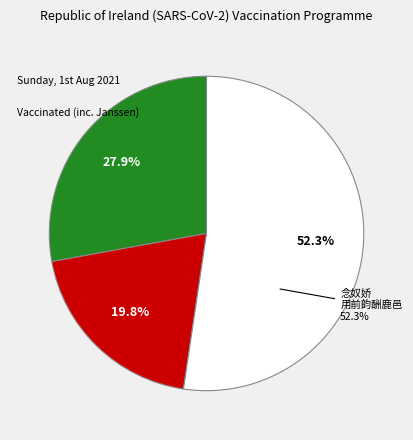

Count the number of slices in the pie.

3